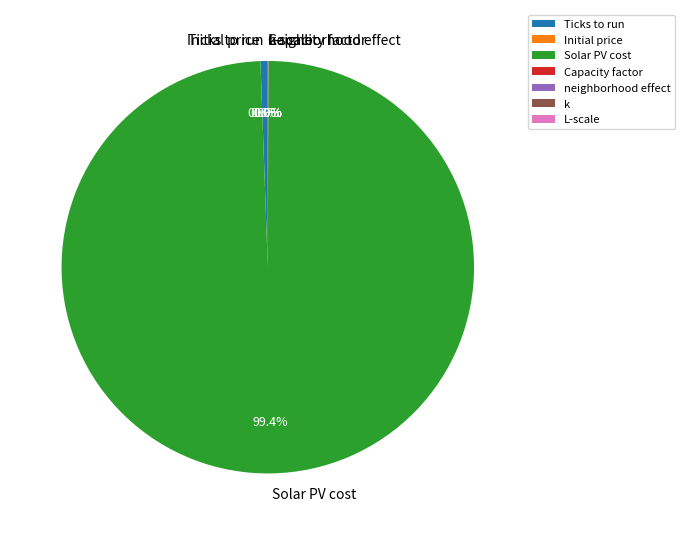

Which slice is the largest?

Solar PV cost